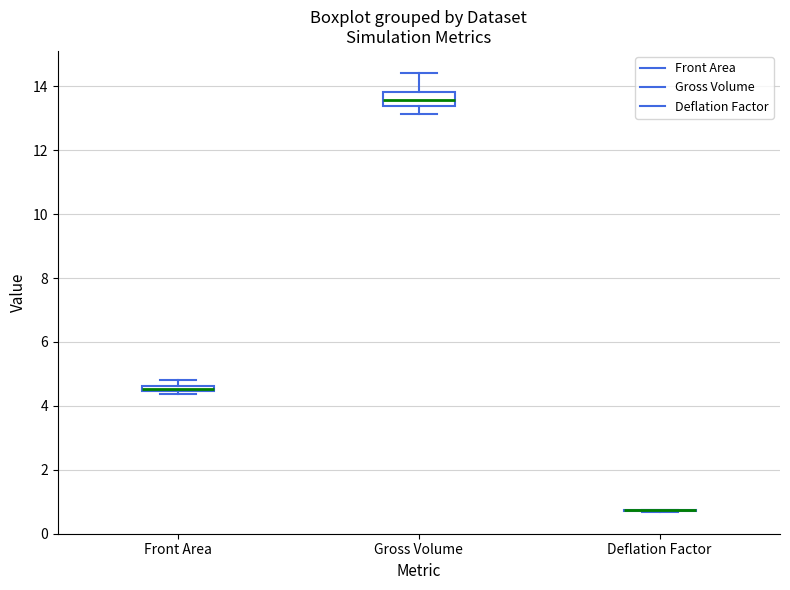

Comparing the boxes themselves (not the whiskers), which one is the tallest?

Gross Volume